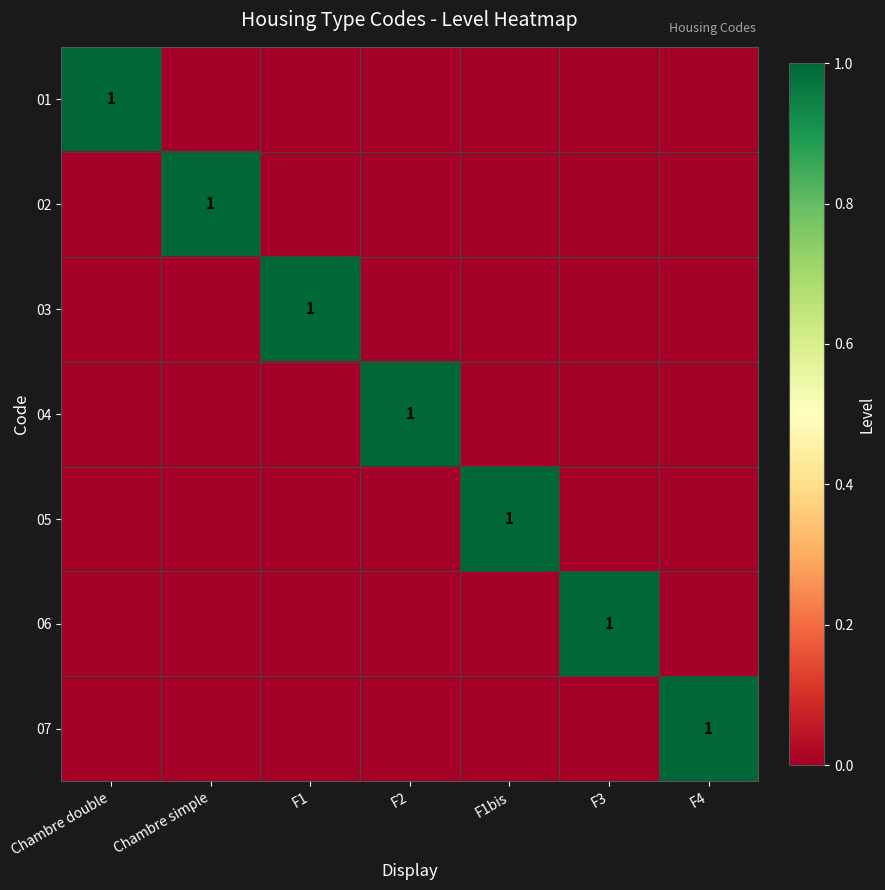

What is the maximum value shown in the chart?

1